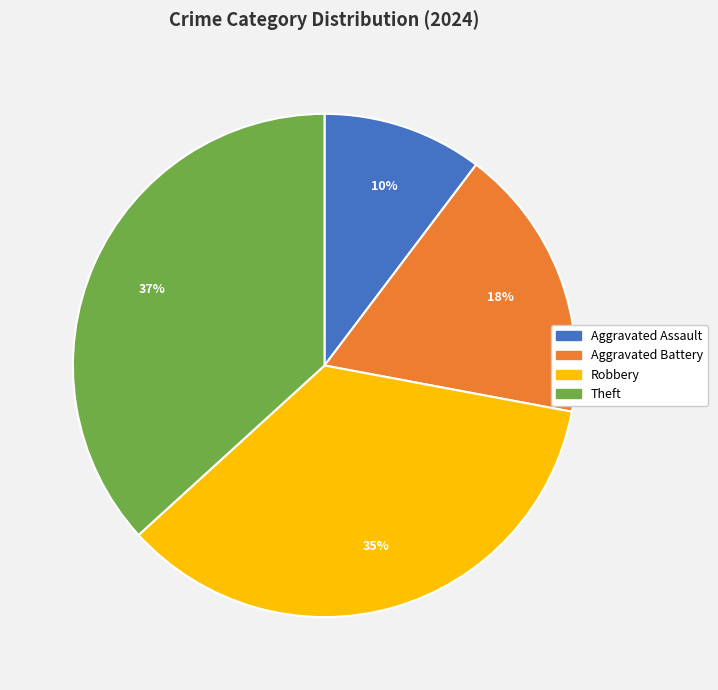

To the nearest percent, what is the combined percentage of Aggravated Battery and Robbery?

53%